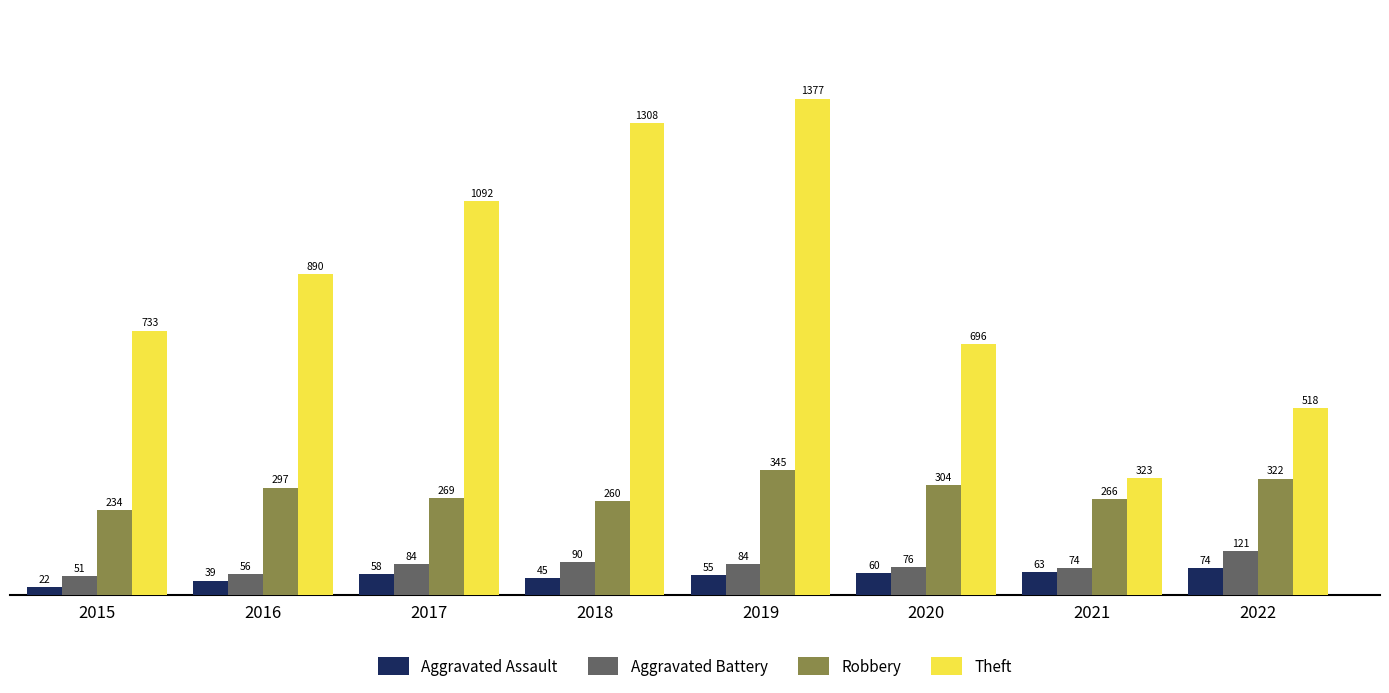

What is the average value of the Aggravated Battery series?

80